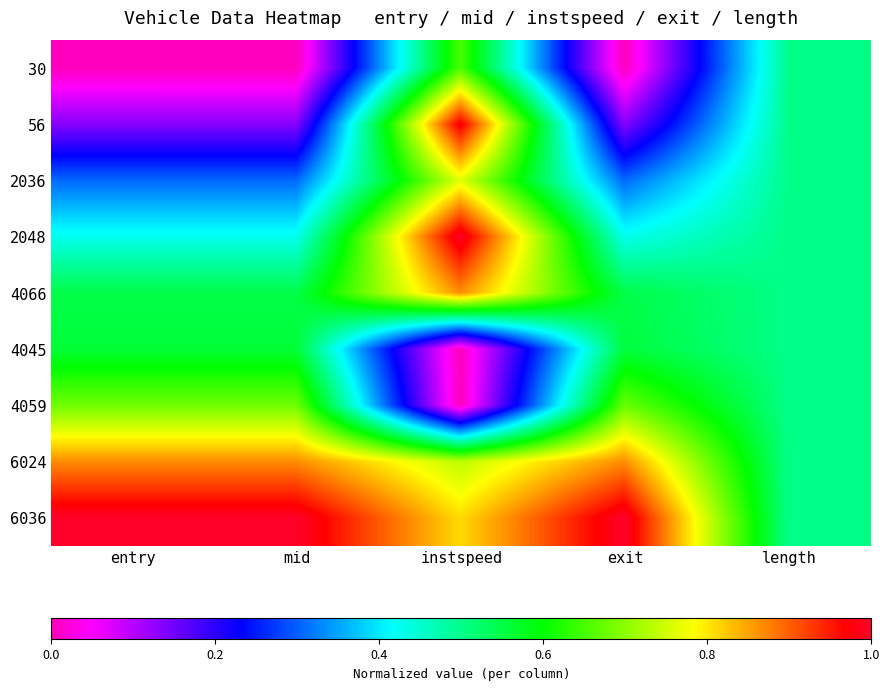

Which series has the largest range (max minus min)?

56